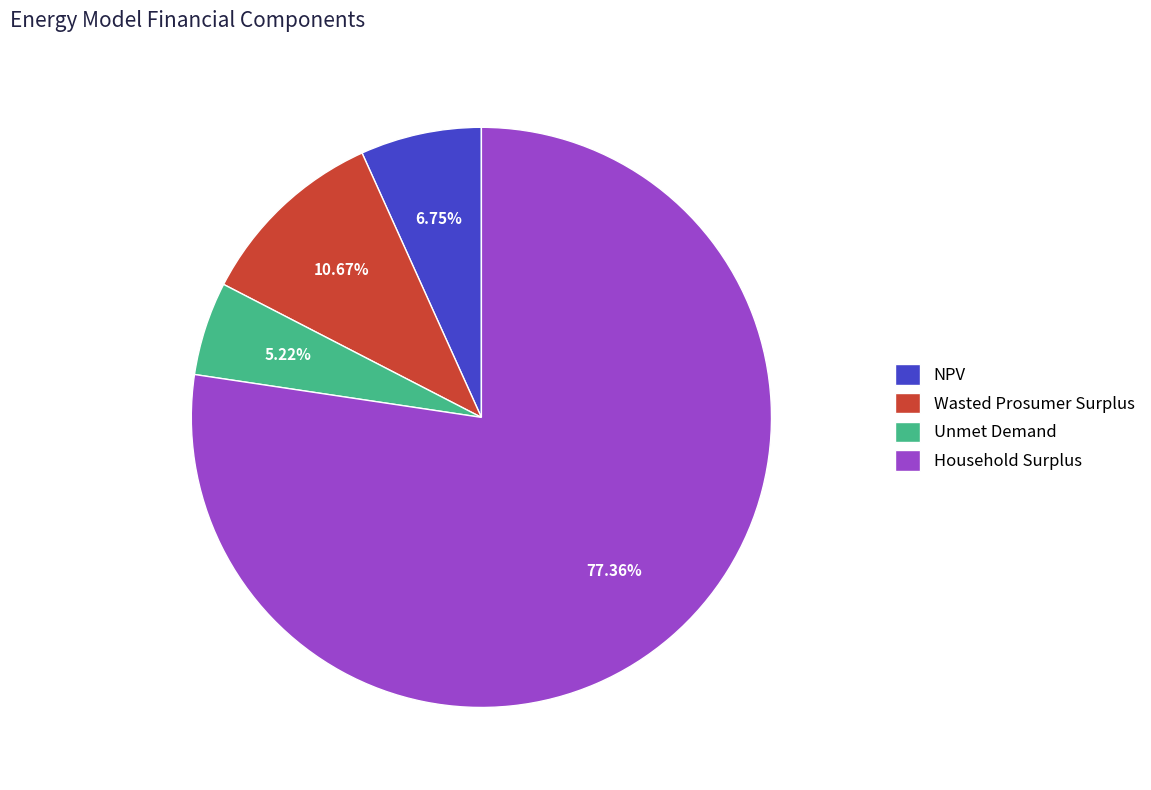

True or false: NPV accounts for 7% of the total.

True